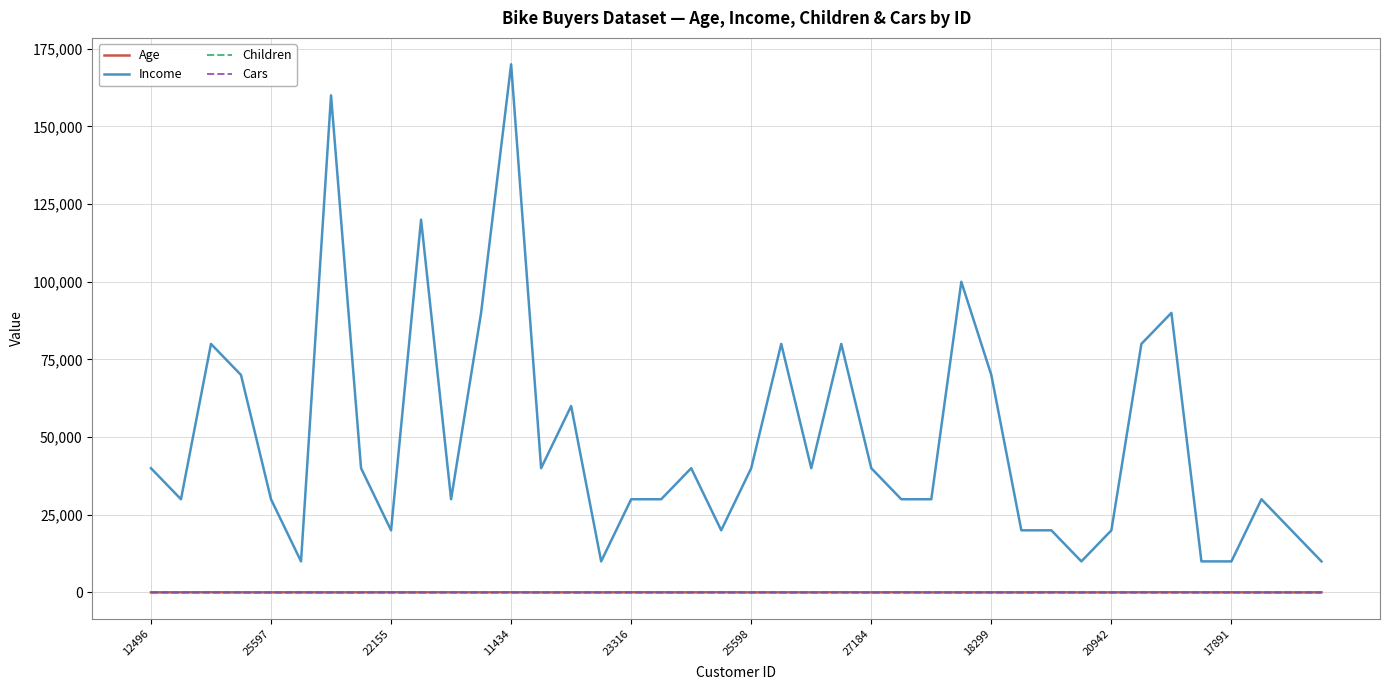

True or false: Income and Cars cross at least once.

False